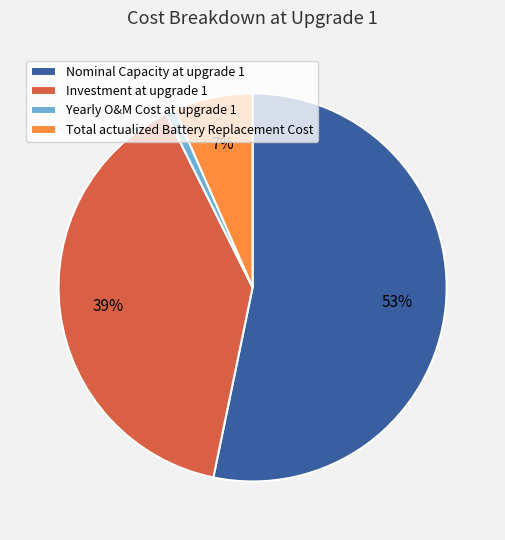

How many slices are in this pie chart?

4